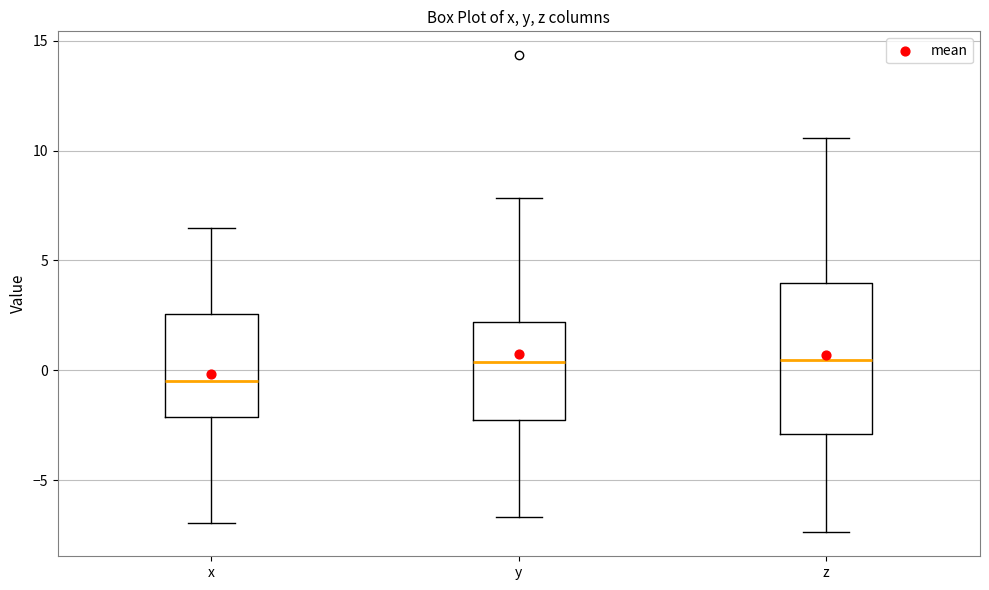

Which box is the tallest, from its lower edge to its upper edge?

z